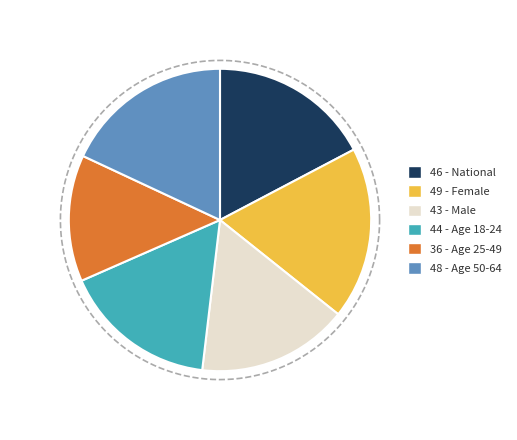

How many slices are in this pie chart?

6